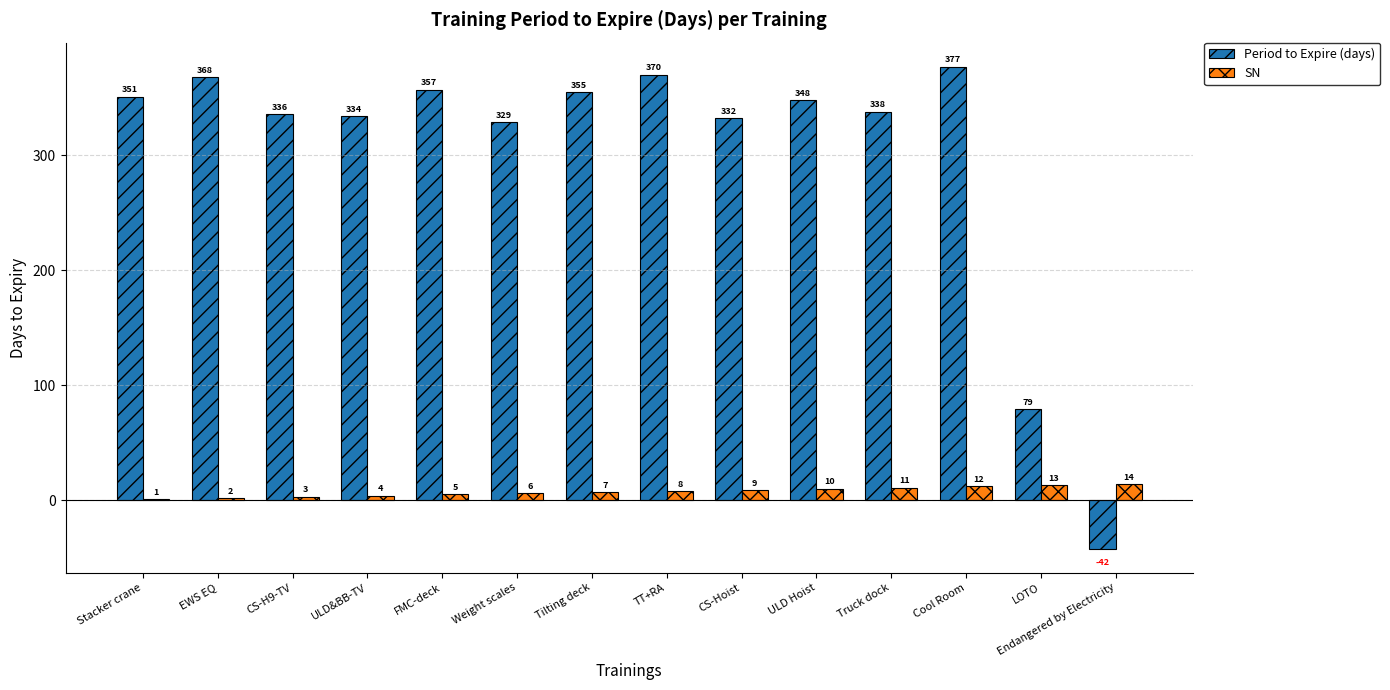

True or false: Period to Expire (days) has a value of 507 at Tilting deck.

False